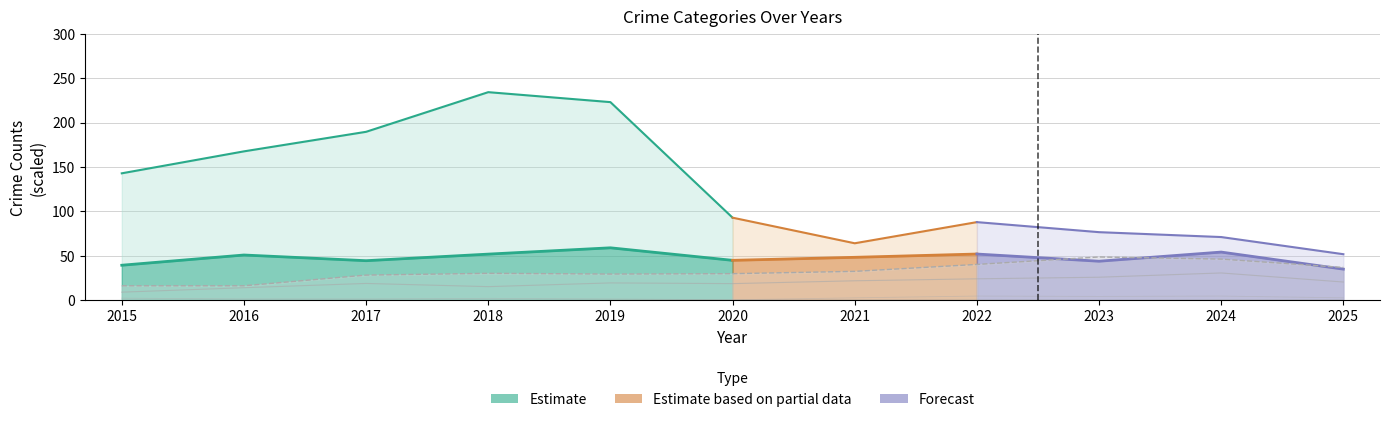

Is it true that Homicide equals 0.0 at 2015?

True